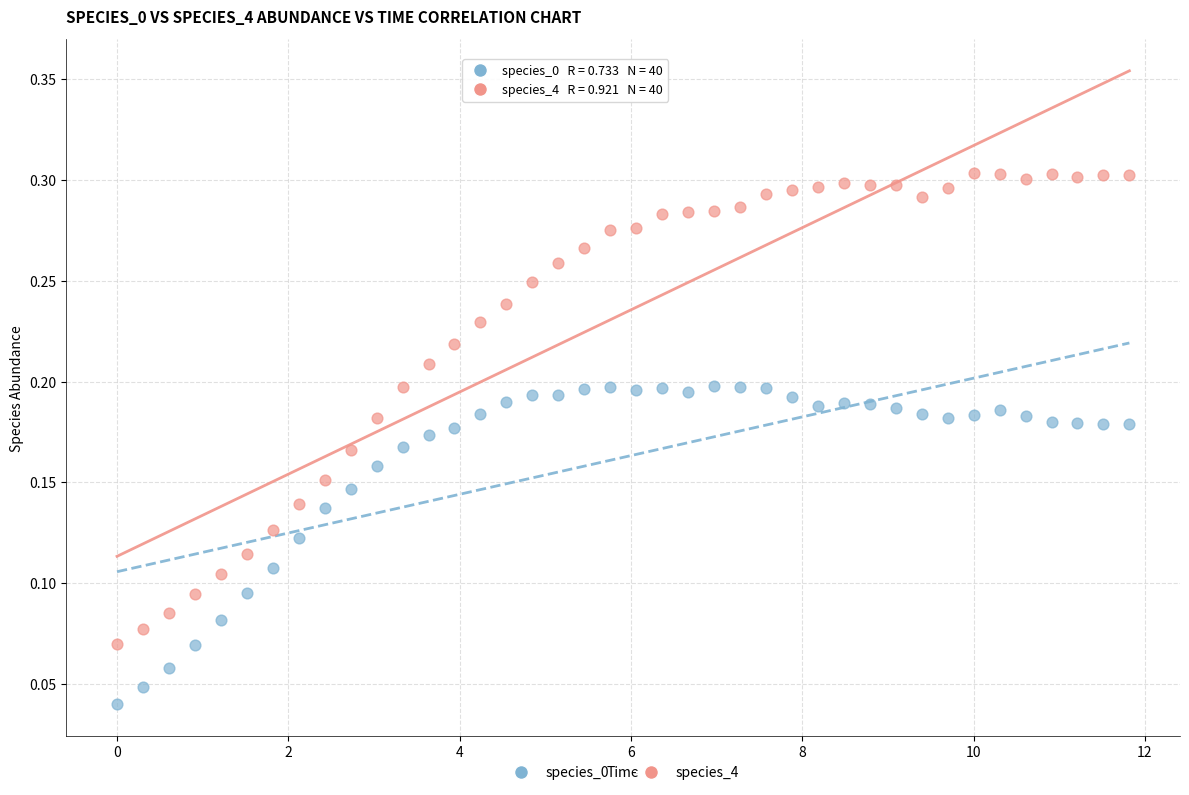

What is the X range (max minus min) for the scatter plot?

11.8